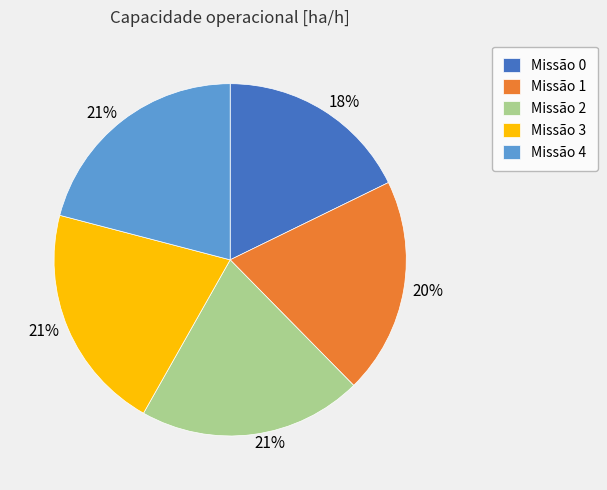

Is it true that Missão 3 is 21% of the pie?

True